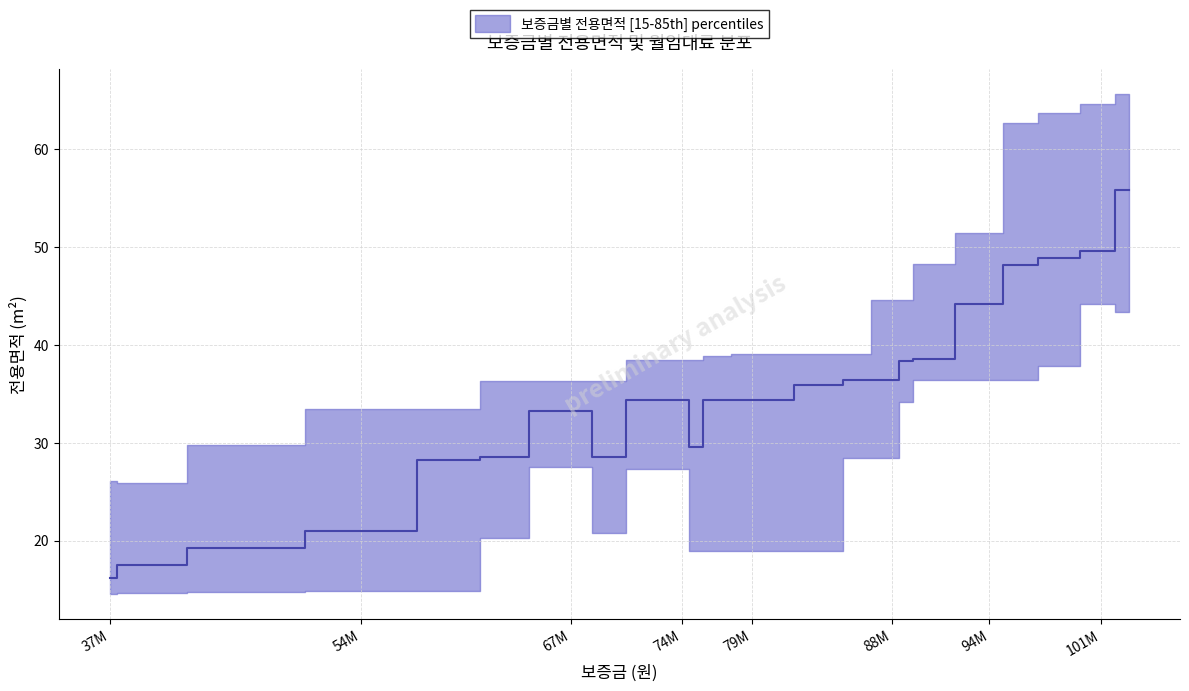

Is it true that 월임대료 equals 0.0 at 70200000?

True